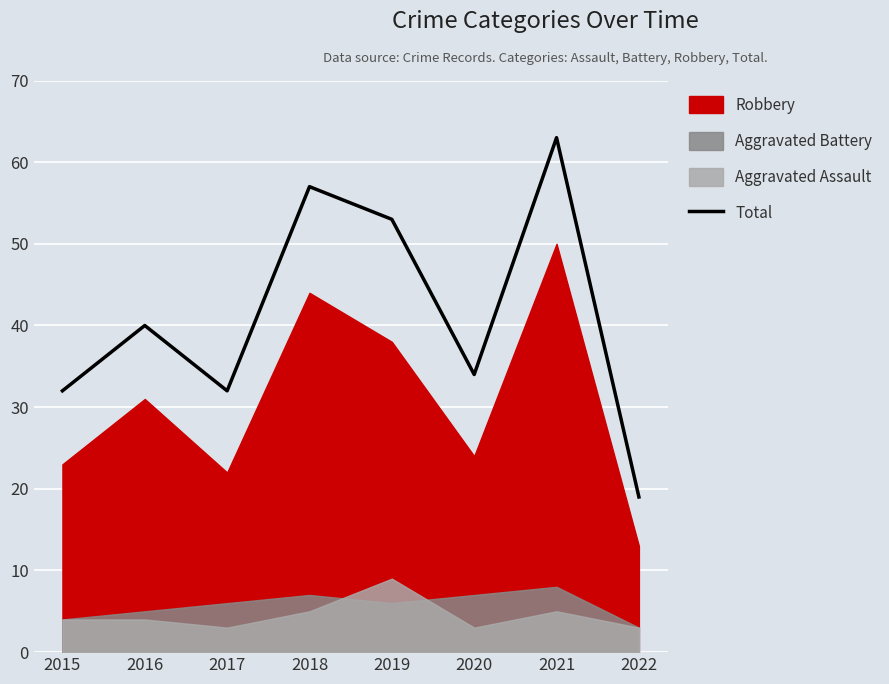

Approximately how many times larger is the value at 2022 compared to 2020?

0.6